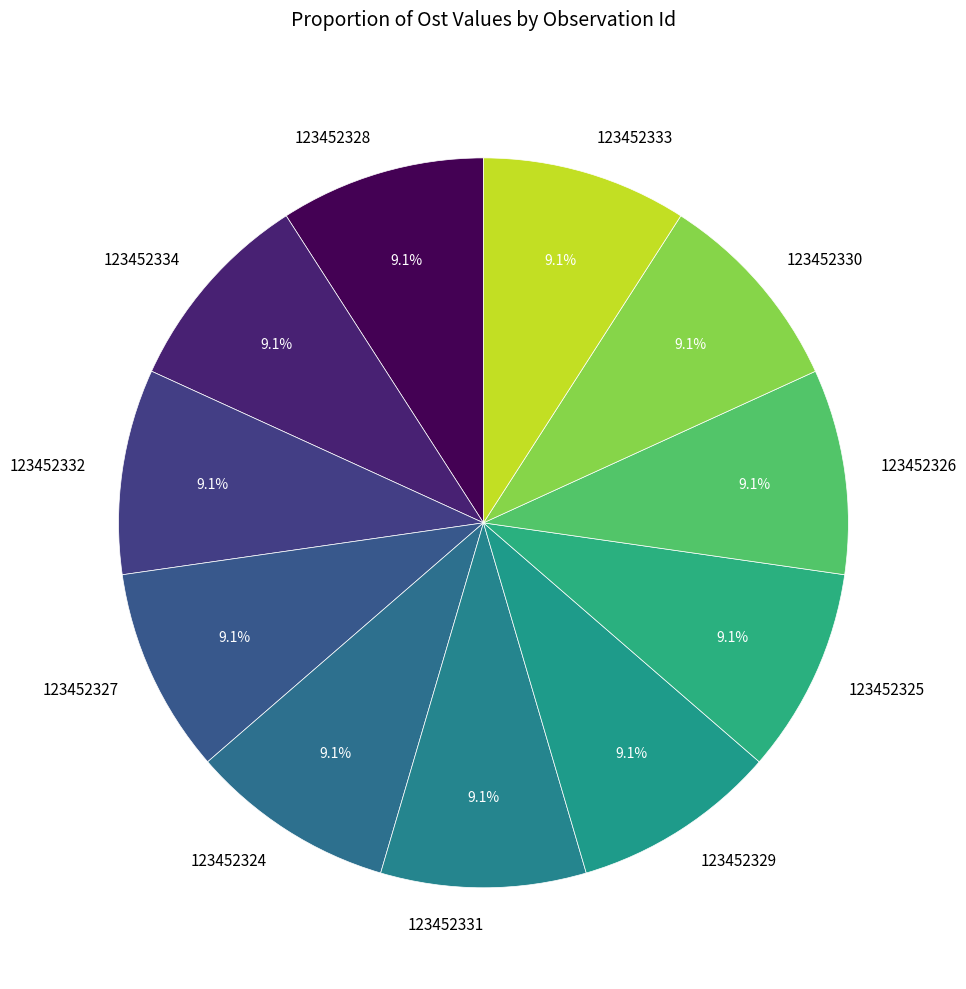

What percentage is the 123452328 slice, to the nearest percent?

9%